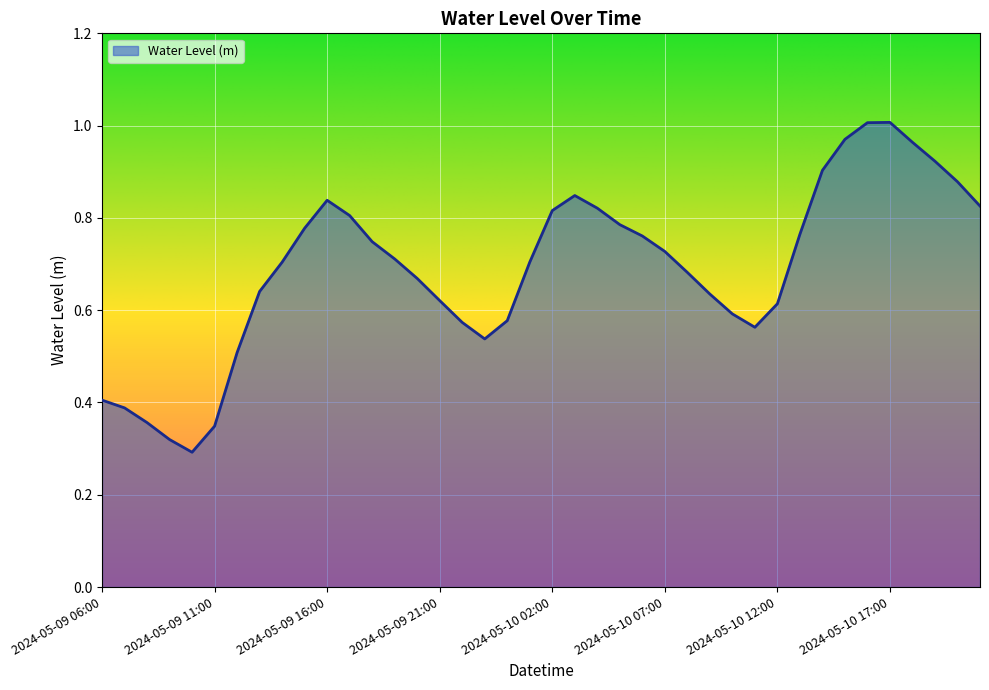

List the labels in order of value, smallest first.

2024-05-09 10:00, 2024-05-09 09:00, 2024-05-09 11:00, 2024-05-09 08:00, 2024-05-09 07:00, 2024-05-09 06:00, 2024-05-09 12:00, 2024-05-09 23:00, 2024-05-10 11:00, 2024-05-09 22:00, 2024-05-10 00:00, 2024-05-10 10:00, 2024-05-10 12:00, 2024-05-09 21:00, 2024-05-10 09:00, 2024-05-09 13:00, 2024-05-09 20:00, 2024-05-10 08:00, 2024-05-09 14:00, 2024-05-10 01:00, 2024-05-09 19:00, 2024-05-10 07:00, 2024-05-09 18:00, 2024-05-10 06:00, 2024-05-10 13:00, 2024-05-09 15:00, 2024-05-10 05:00, 2024-05-09 17:00, 2024-05-10 02:00, 2024-05-10 04:00, 2024-05-10 21:00, 2024-05-09 16:00, 2024-05-10 03:00, 2024-05-10 20:00, 2024-05-10 14:00, 2024-05-10 19:00, 2024-05-10 18:00, 2024-05-10 15:00, 2024-05-10 16:00, 2024-05-10 17:00